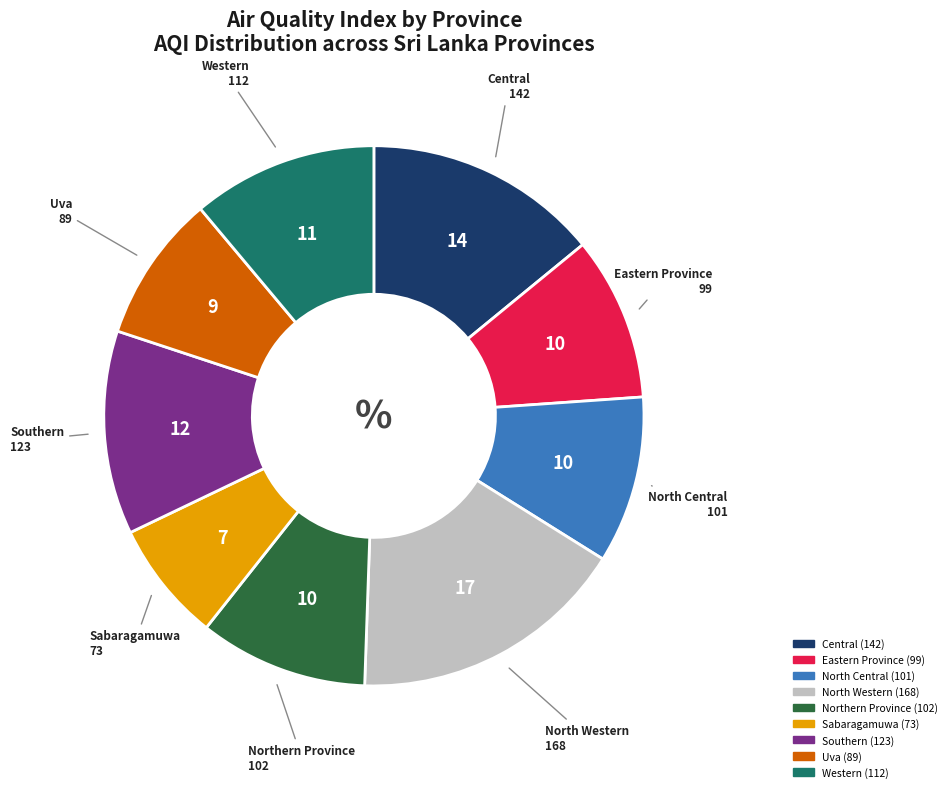

Is it true that Sabaragamuwa is 2% of the pie?

False